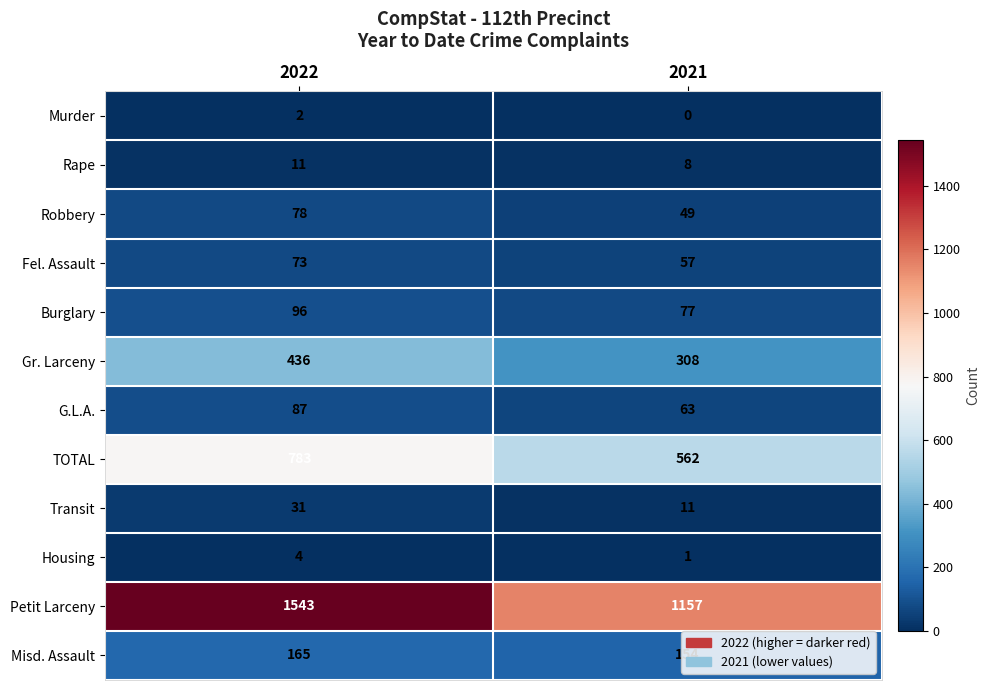

The Misd. Assault series shows 217 at 2021. True or false?

False